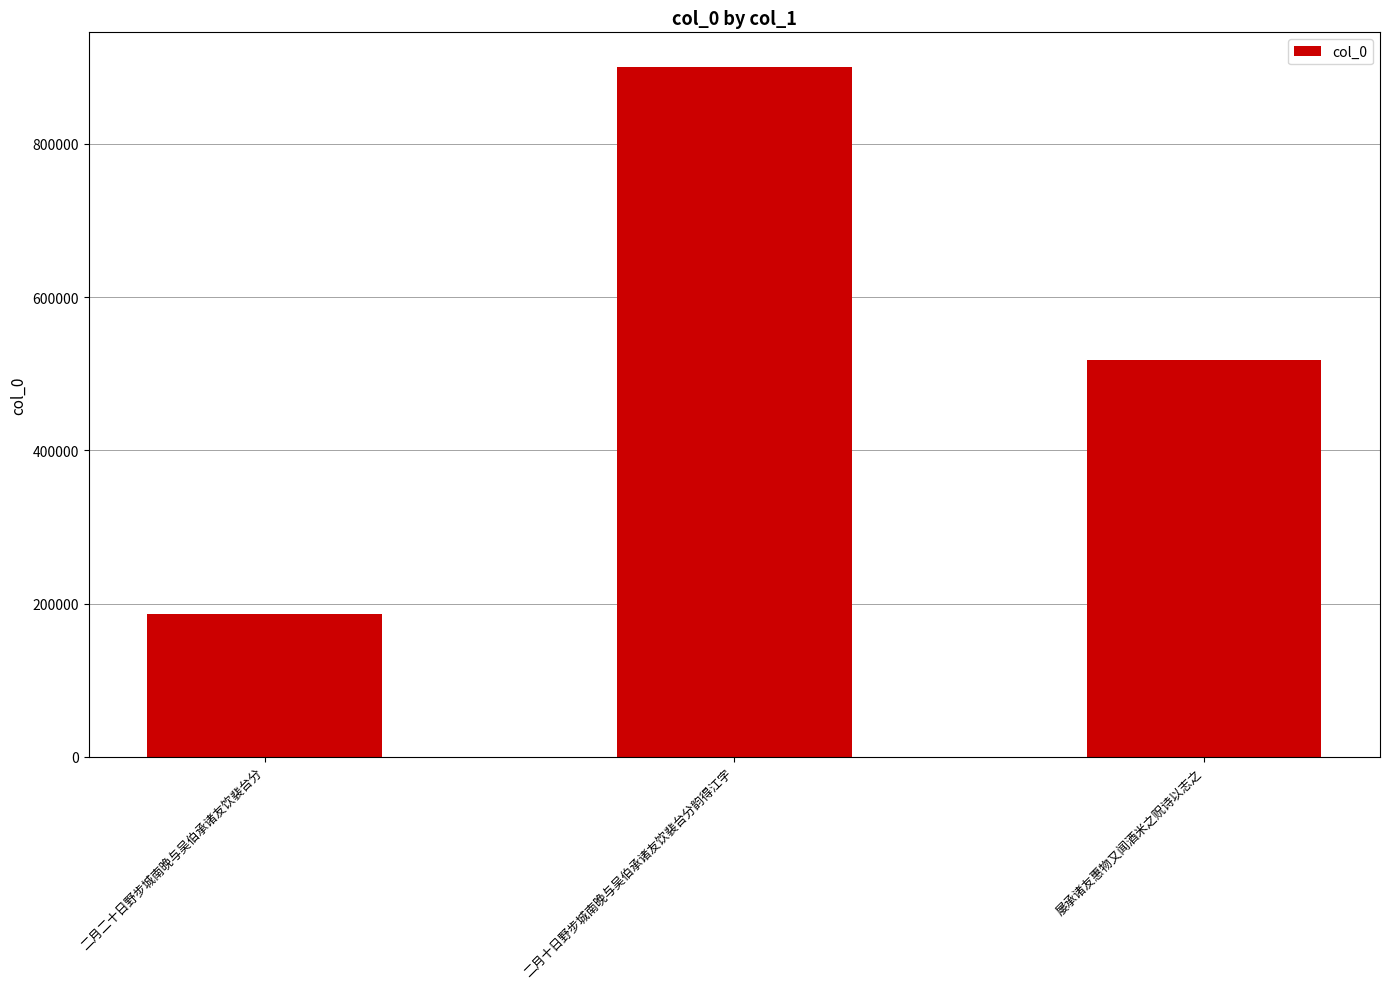

How many bars are there in total?

3